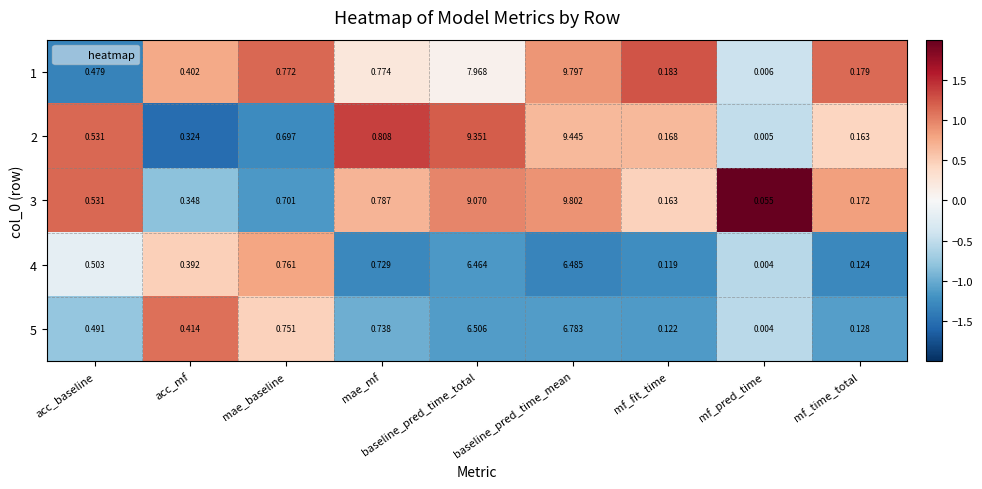

Rank the categories by 5 value from lowest to highest.

mf_pred_time, mf_fit_time, mf_time_total, acc_mf, acc_baseline, mae_mf, mae_baseline, baseline_pred_time_total, baseline_pred_time_mean